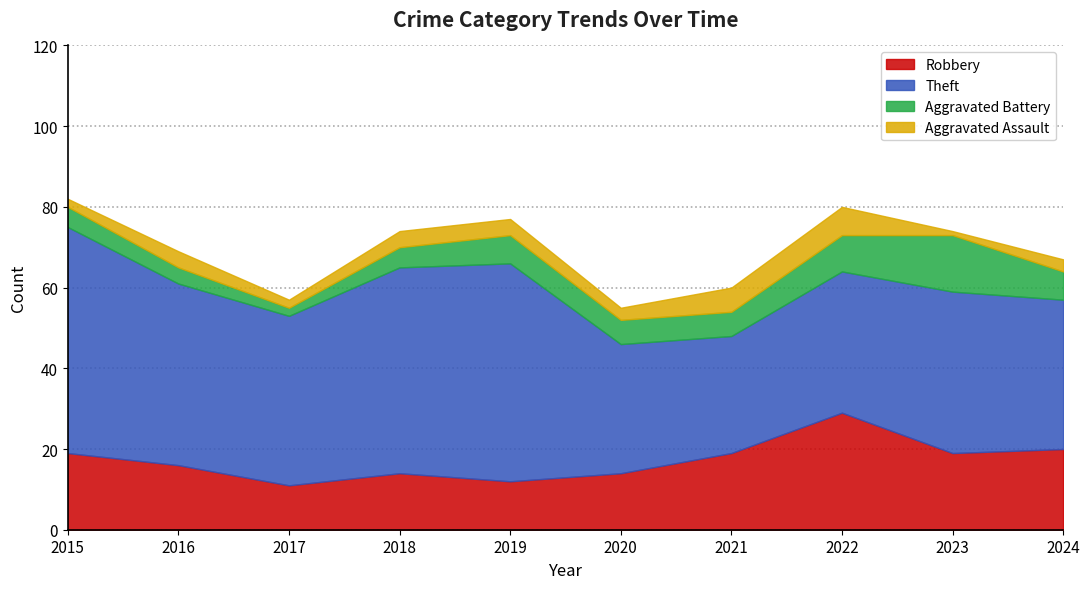

What is the difference between the highest and lowest values at 2022?

28